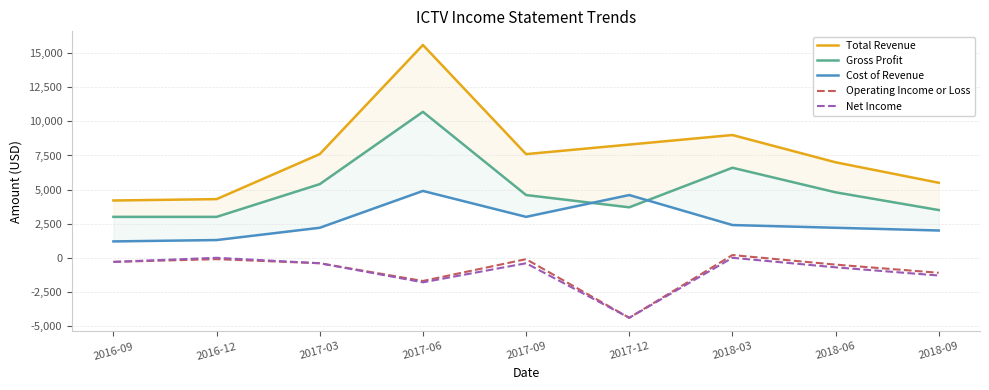

Reading left to right, extract all data points from this chart.

Total Revenue: 2016-09=4200	2016-12=4300	2017-03=7600	2017-06=15600	2017-09=7600	2017-12=8300	2018-03=9000	2018-06=7000	2018-09=5500
Gross Profit: 2016-09=3000	2016-12=3000	2017-03=5400	2017-06=10700	2017-09=4600	2017-12=3700	2018-03=6600	2018-06=4800	2018-09=3500
Cost of Revenue: 2016-09=1200	2016-12=1300	2017-03=2200	2017-06=4900	2017-09=3000	2017-12=4600	2018-03=2400	2018-06=2200	2018-09=2000
Operating Income or Loss: 2016-09=-300	2016-12=-100	2017-03=-400	2017-06=-1700	2017-09=-100	2017-12=-4400	2018-03=200	2018-06=-500	2018-09=-1100
Net Income: 2016-09=-300	2016-12=0	2017-03=-400	2017-06=-1800	2017-09=-400	2017-12=-4400	2018-03=0	2018-06=-700	2018-09=-1300